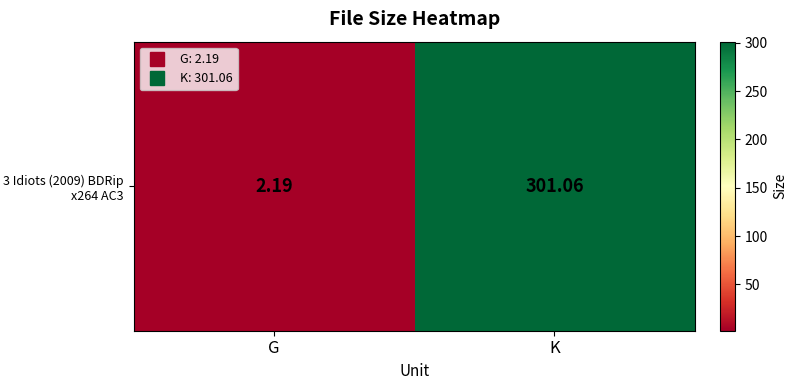

Reading left to right, list all the values displayed in this chart.

G=2.2	K=301.1